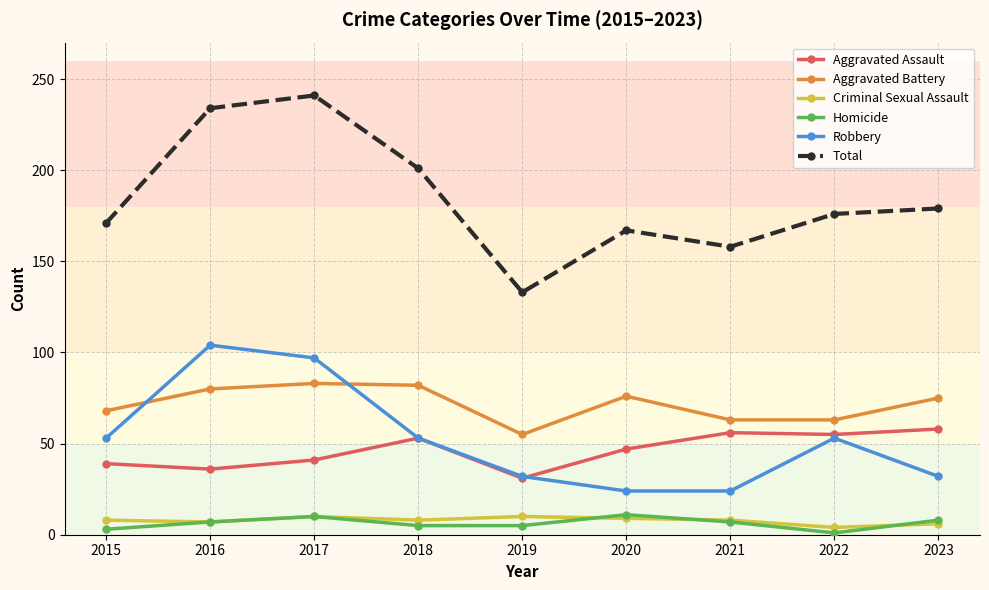

What is the total value across all series at 2019?

266